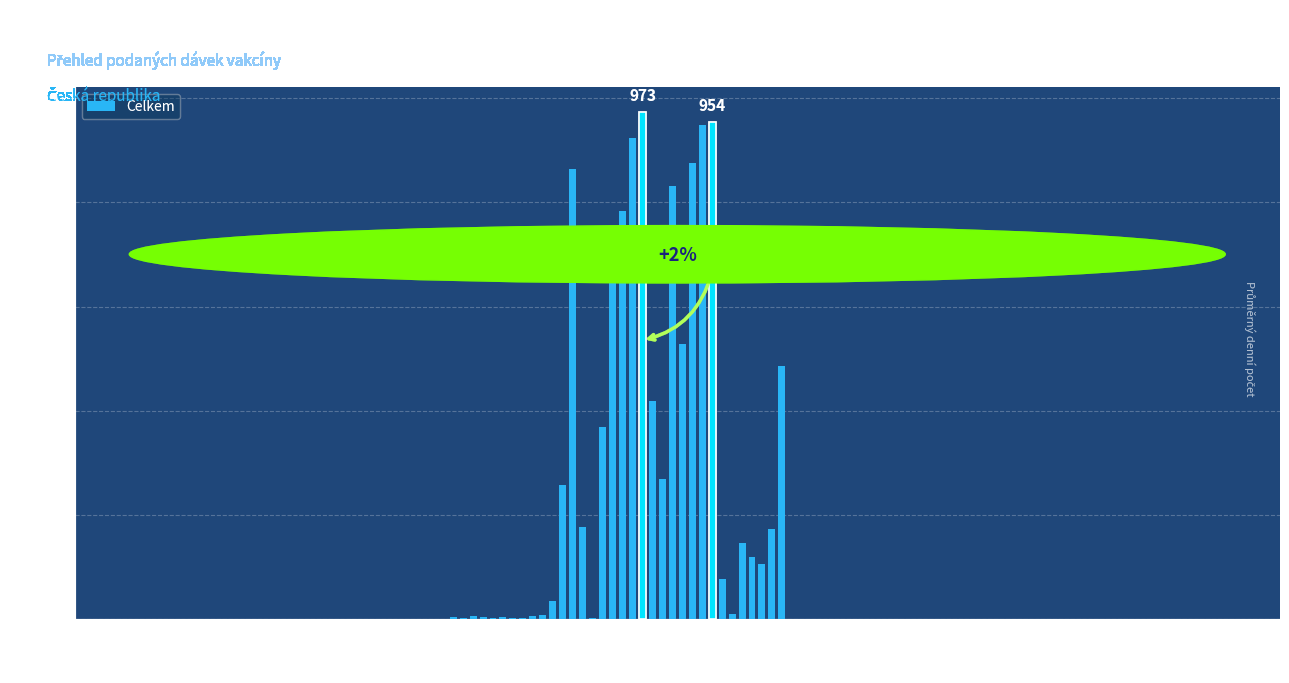

Is it true that the value at 01.01.2021 is 4?

True